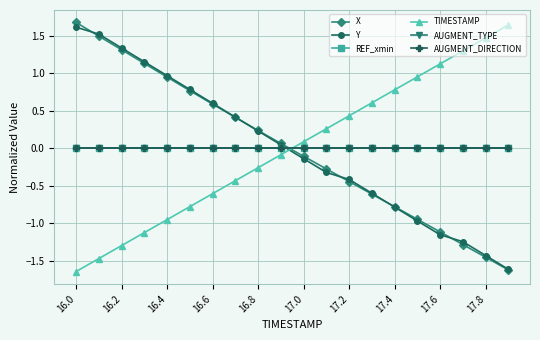

At which label does X first exceed 0?

16.0